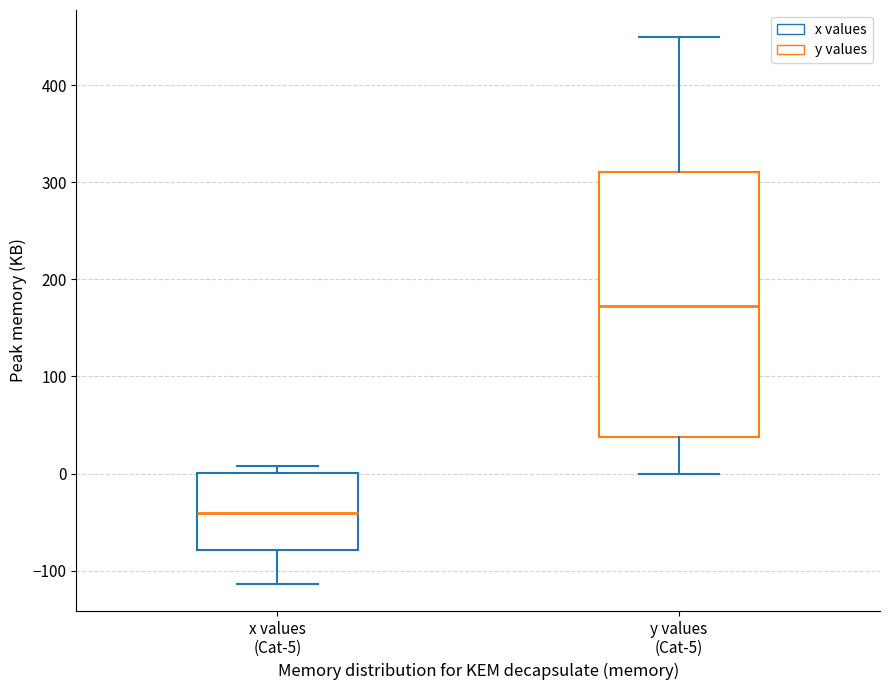

Comparing the boxes themselves (not the whiskers), which one is the tallest?

y values (Cat-5)